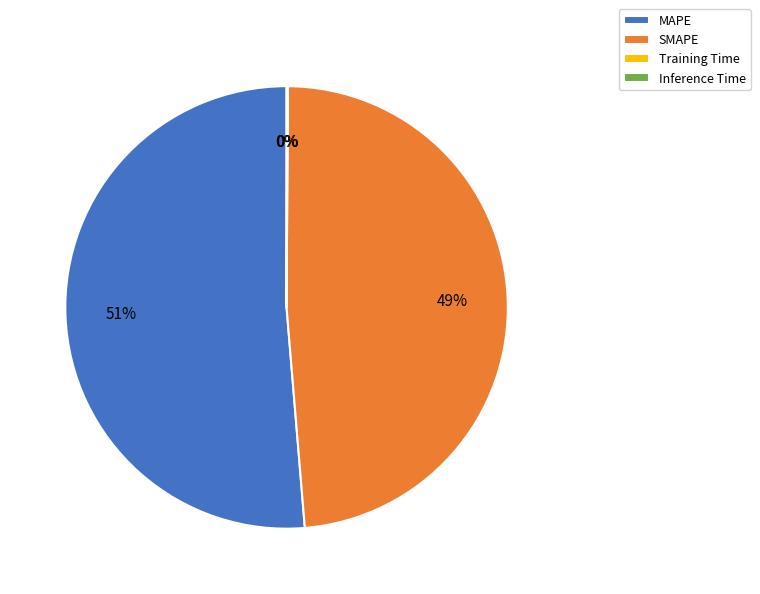

What is the largest slice in the pie chart?

MAPE